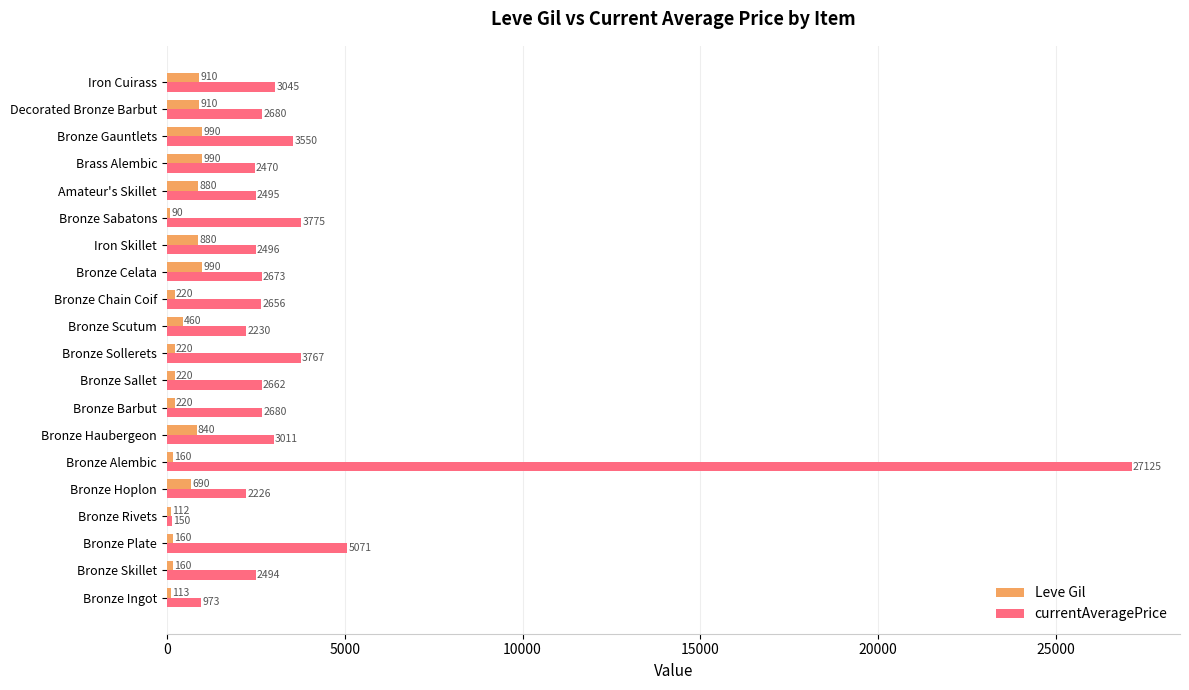

Is it true that currentAveragePrice equals 2495.0 at Amateur's Skillet?

True